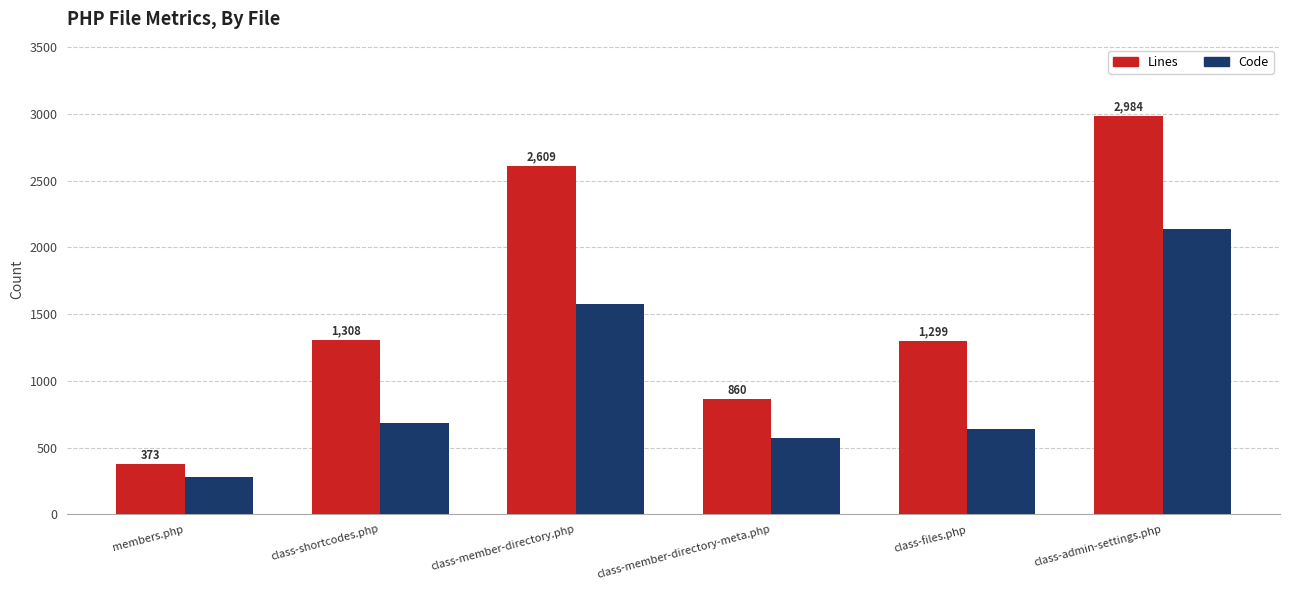

The value of Lines at class-files.php is 1299. True or false?

True